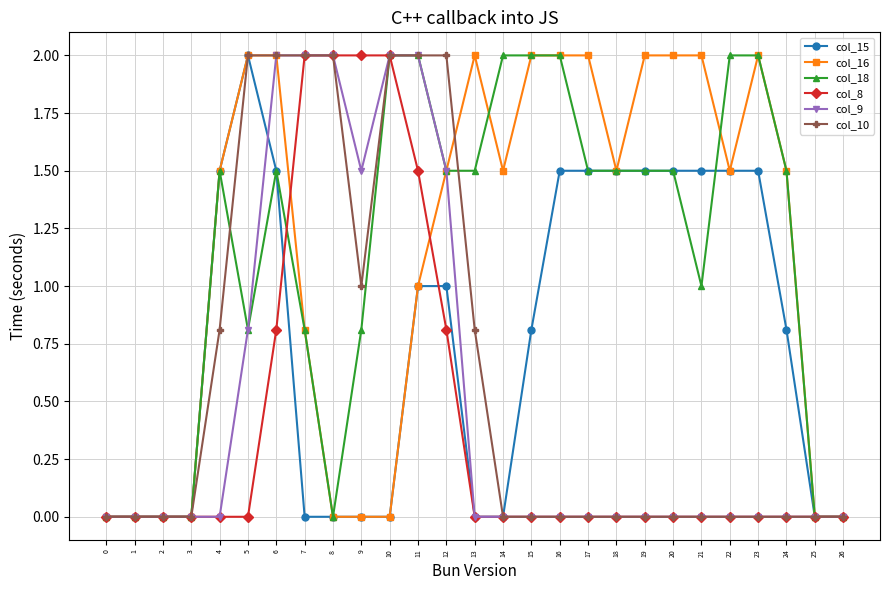

Between 12 and 17, which series saw the biggest shift?

col_10